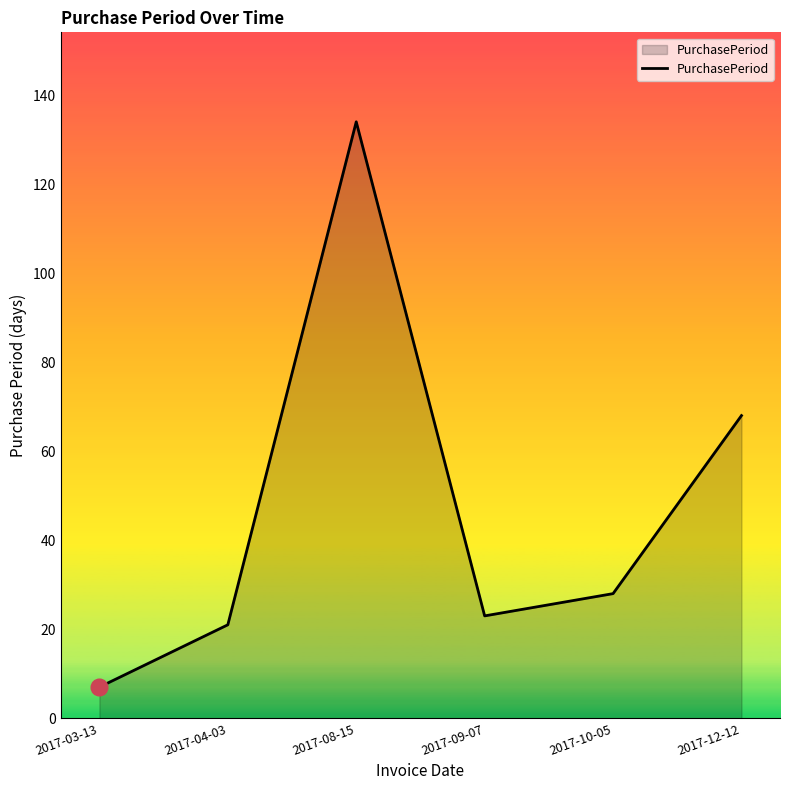

How many interior local valleys (lower than both neighbors) does the data have?

1